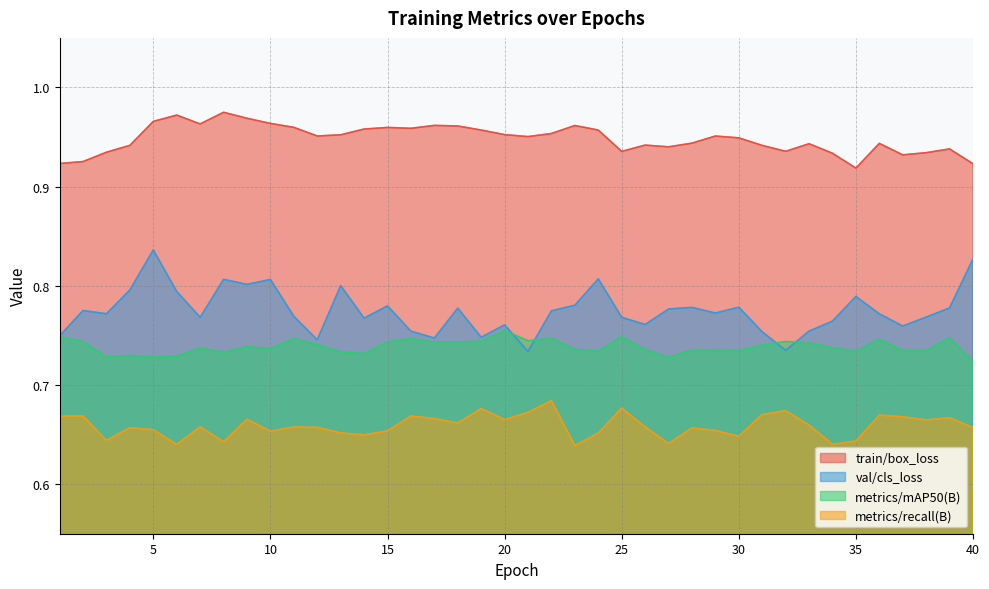

At which category is the sum across all series the highest?

5